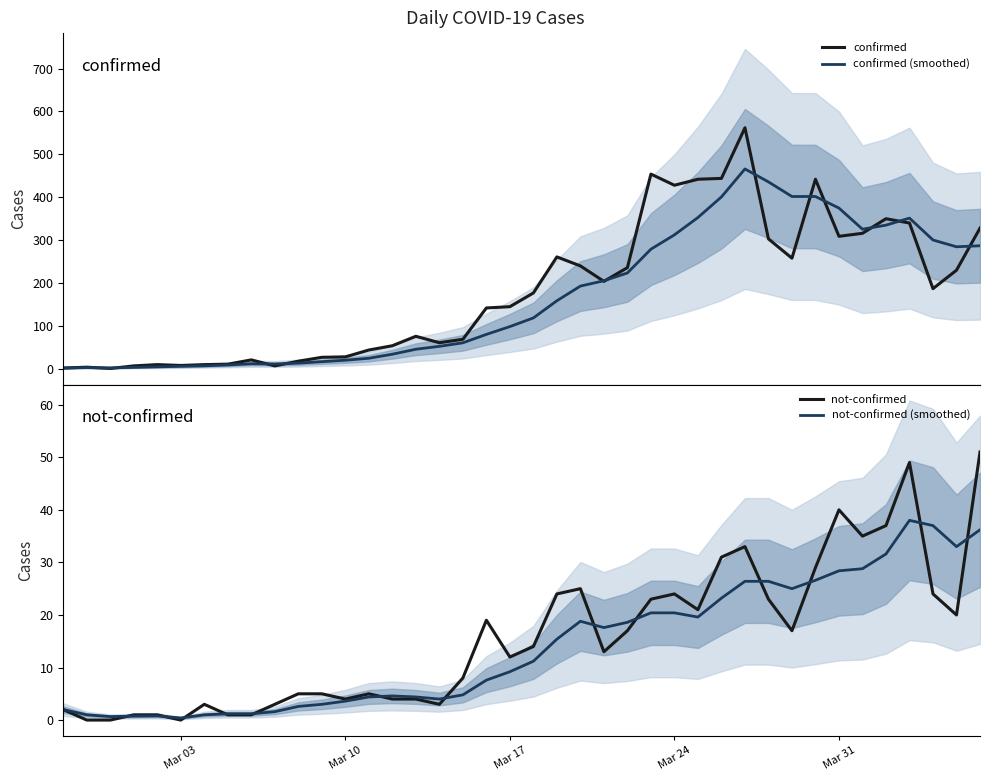

What is the highest value of the confirmed series?

562.0